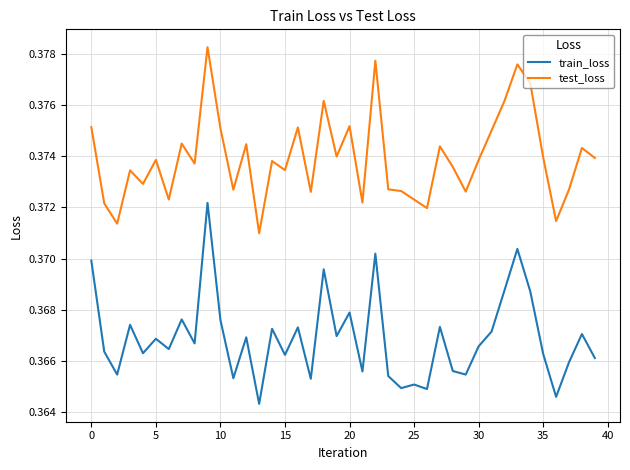

List the series in order of their overall mean, lowest first.

train_loss, test_loss